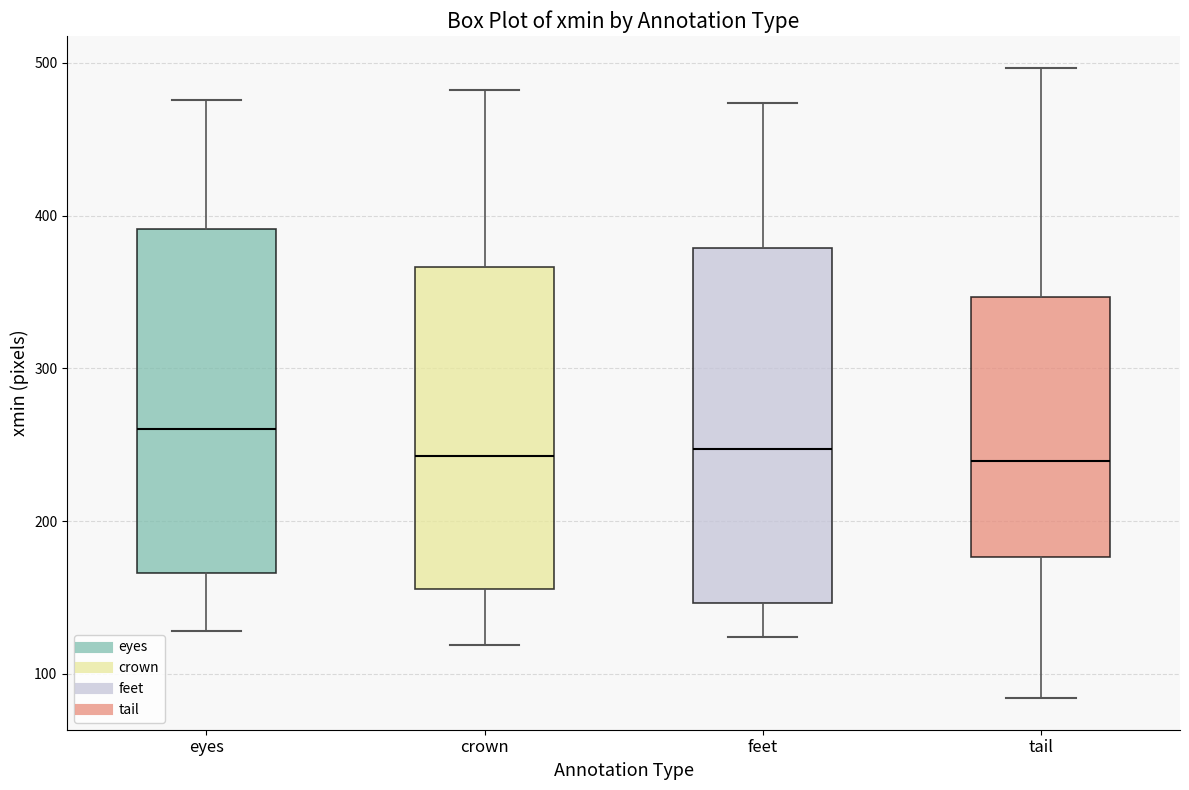

Reading left to right, transcribe this box plot: for each box, give where its median line is, the range the box spans, and where its two whiskers end, as read against the y-axis. The values are not printed on the chart, so give them approximately, as read against the axis.

eyes: median 260, box 170 to 390, whiskers 130 to 480
crown: median 240, box 160 to 370, whiskers 120 to 480
feet: median 250, box 150 to 380, whiskers 120 to 470
tail: median 240, box 180 to 350, whiskers 80 to 500